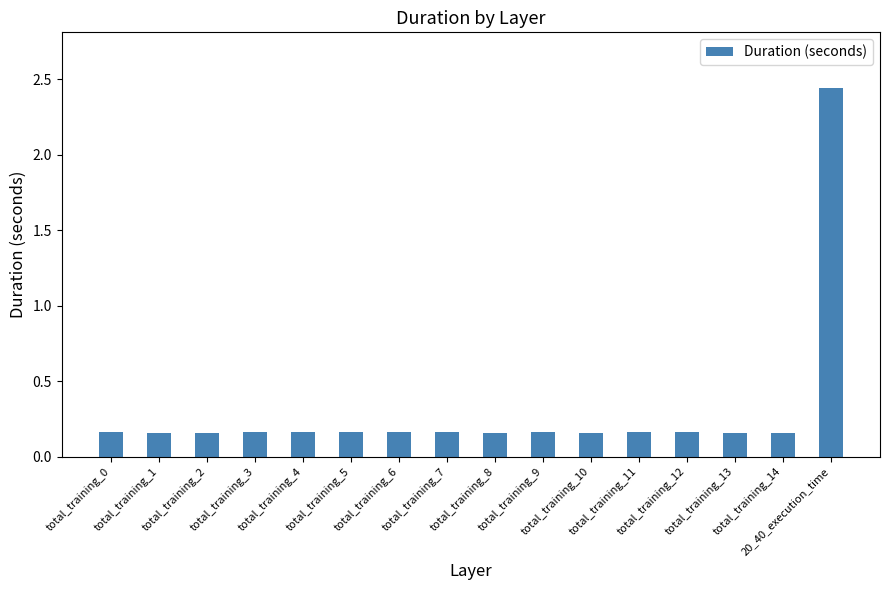

Does the chart contain any negative values?

No